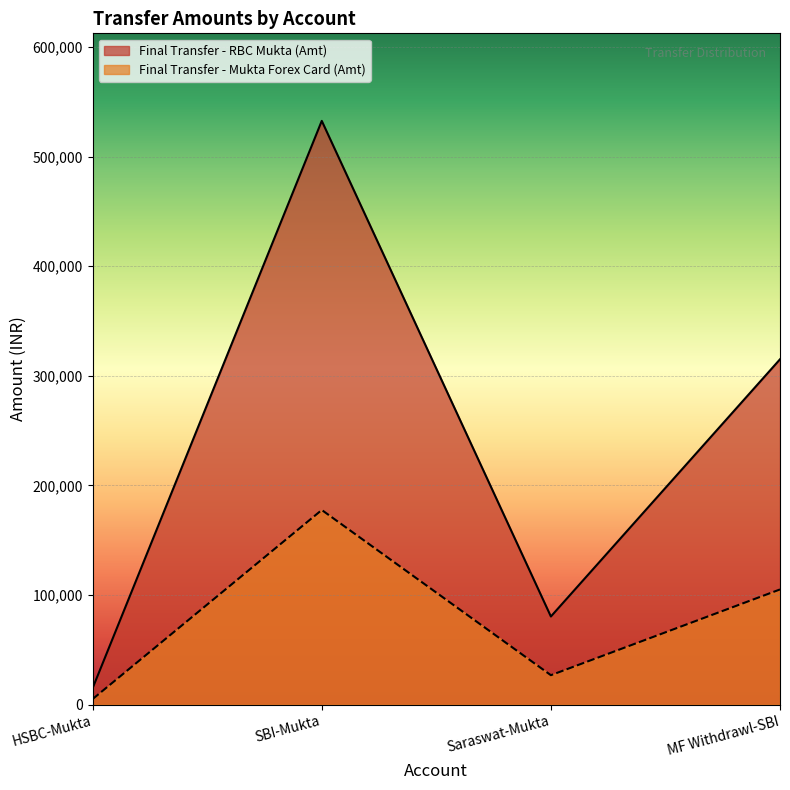

What position from the right is MF Withdrawl-SBI?

1